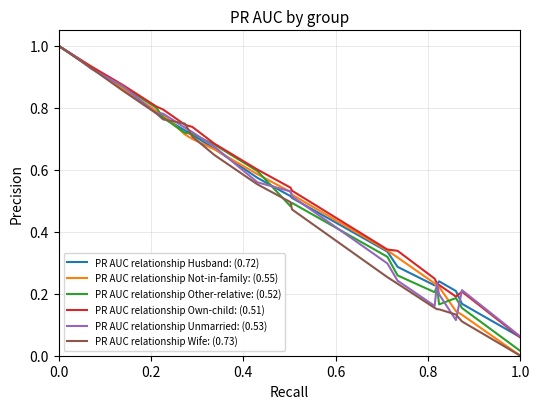

What is the difference between the second highest and minimum values in the PR AUC relationship Own-child: (0.51) series?

0.9